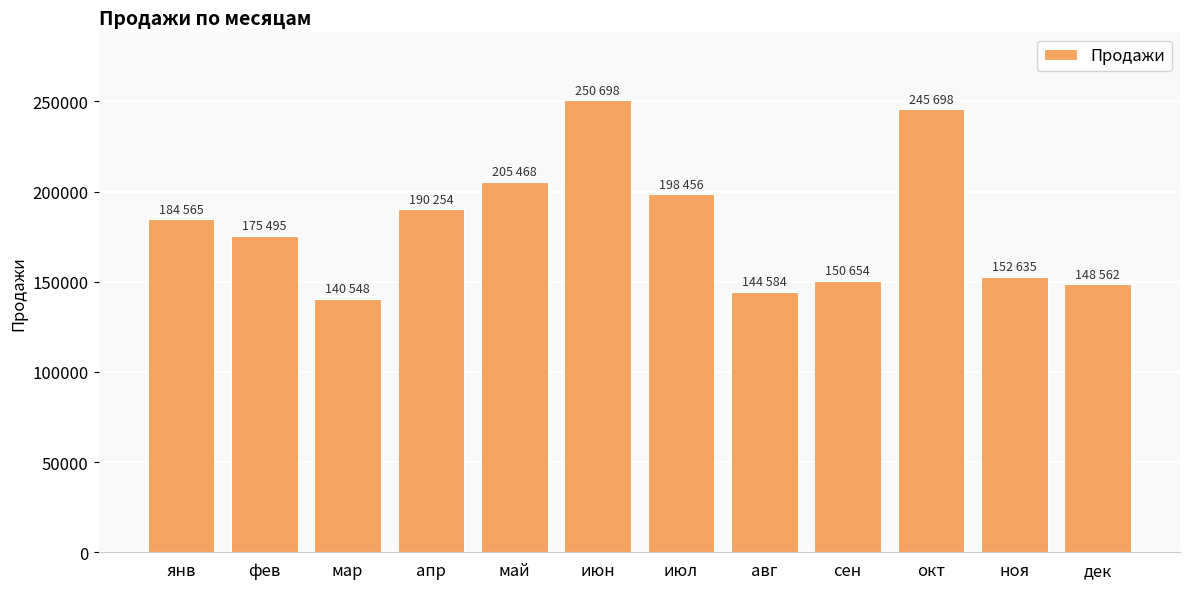

Reading left to right, what are all the values shown in this chart?

184565	175495	140548	190254	205468	250698	198456	144584	150654	245698	152635	148562